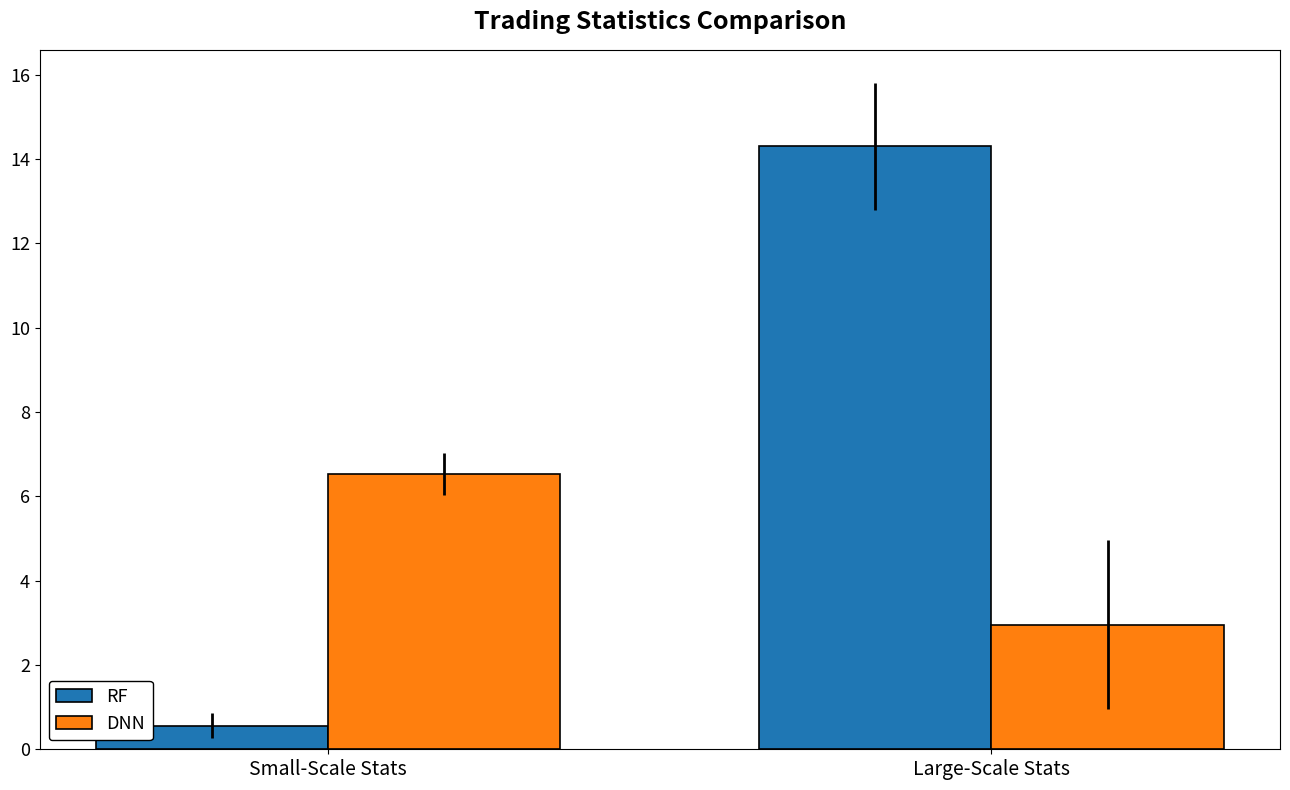

At which label does DNN reach its peak?

Small-Scale Stats